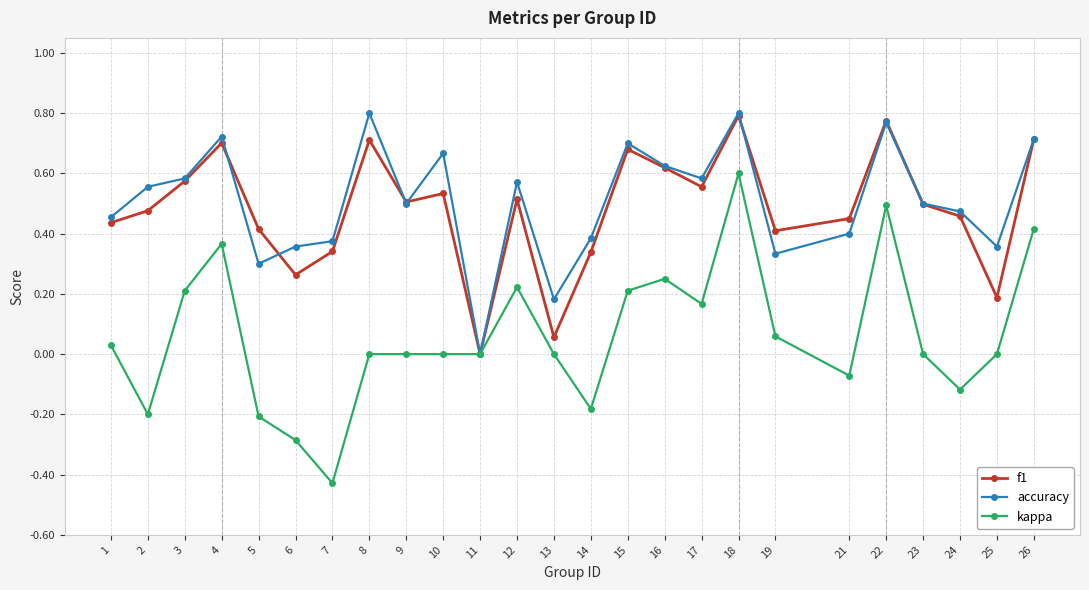

Which series has the largest total across all categories?

accuracy